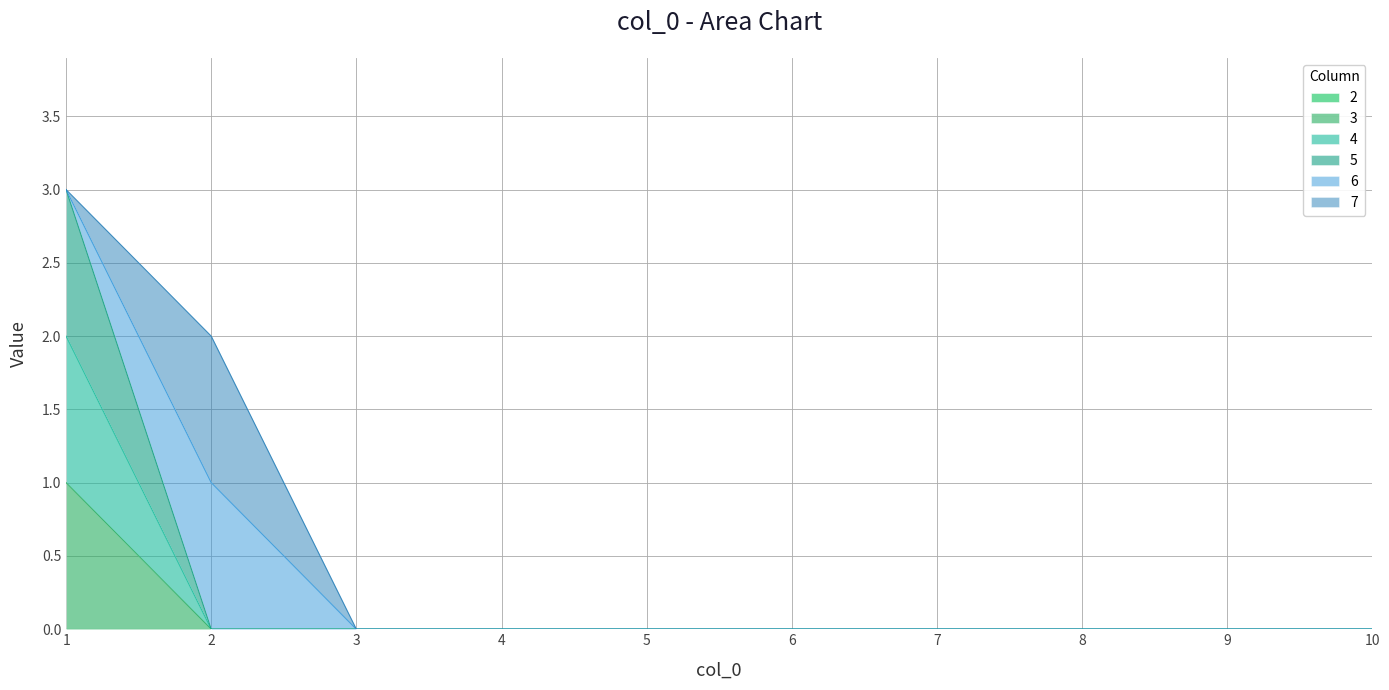

Between 3 and 5, which series saw the biggest shift?

3